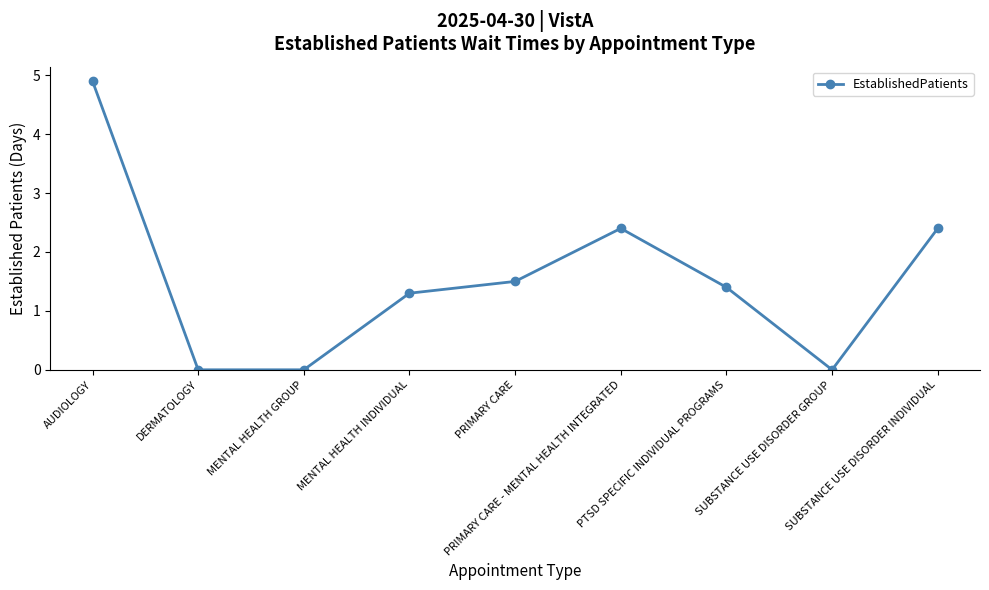

What is the change in value from MENTAL HEALTH INDIVIDUAL to PTSD SPECIFIC INDIVIDUAL PROGRAMS?

+0.1